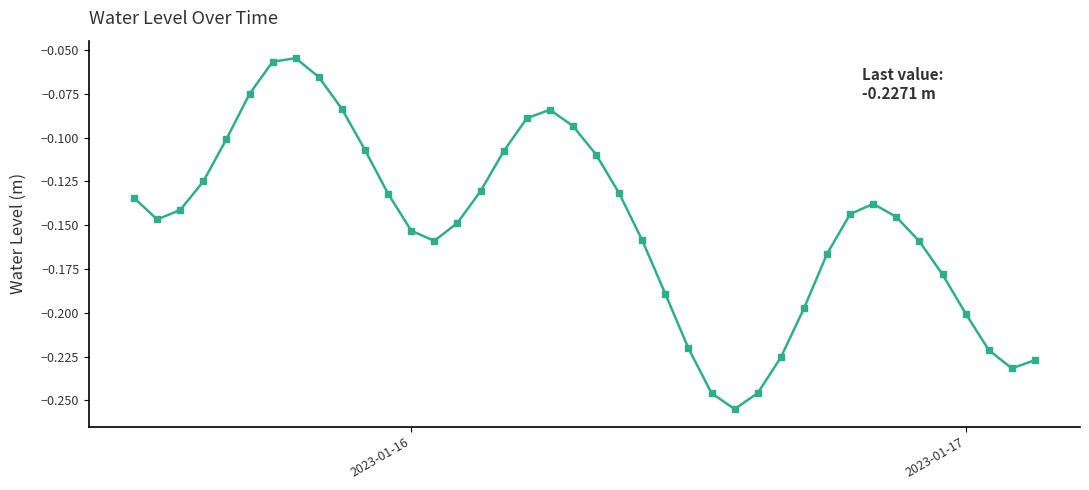

How many interior local valleys (lower than both neighbors) does the data have?

4